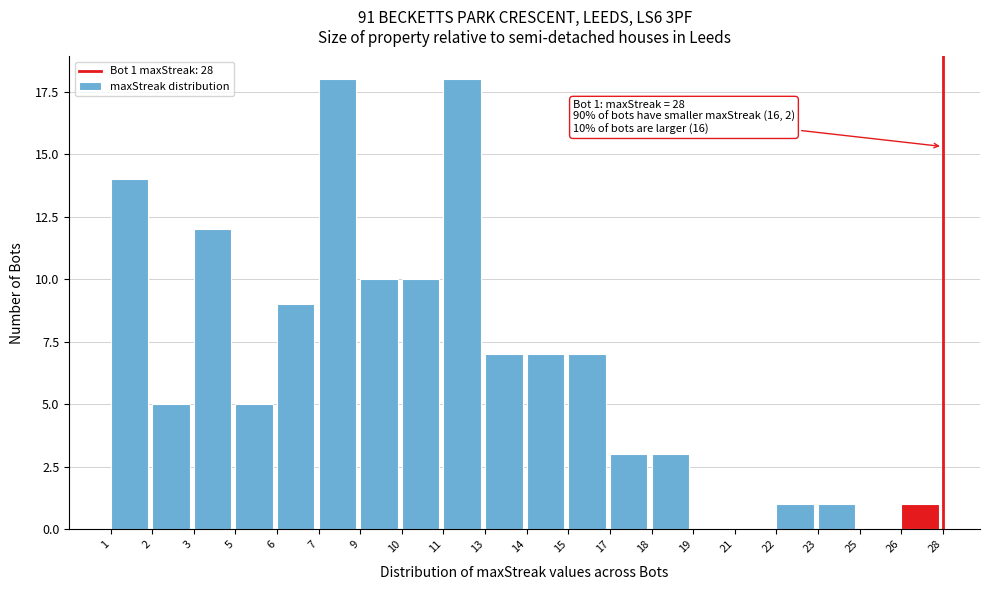

Reading left to right, list all the values displayed in this chart.

1=14	2=5	3=12	5=5	6=9	7=18	9=10	10=10	11=18	13=7	14=7	15=7	17=3	18=3	19=0	21=0	22=1	23=1	25=0	26=1